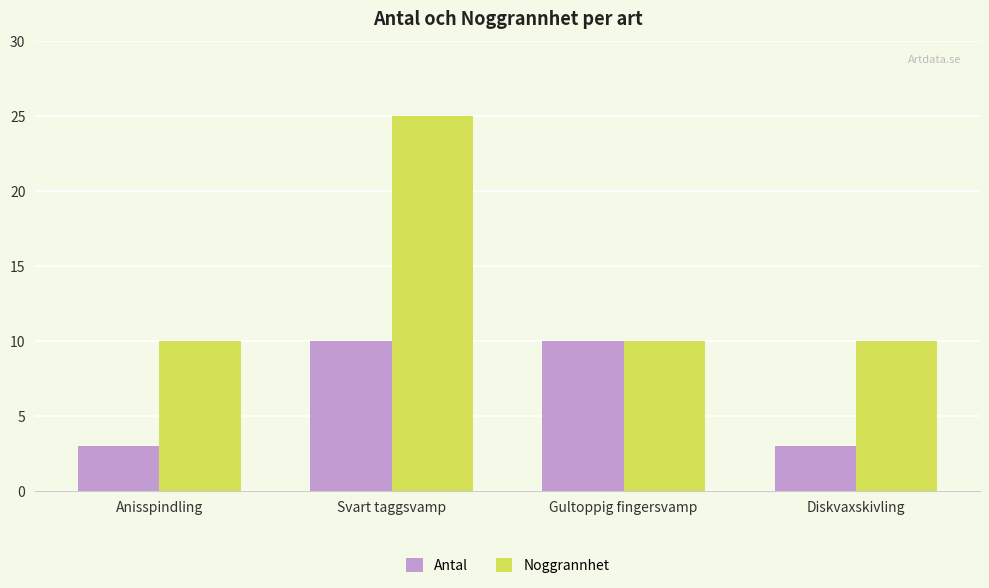

What is the minimum value for Noggrannhet?

10